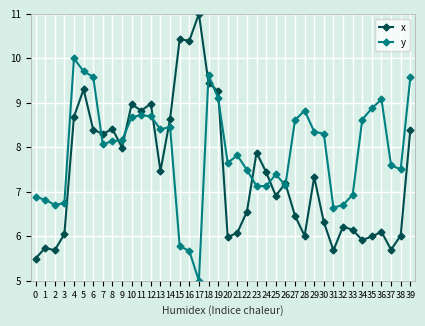

What is the spread (max minus min) of values at 36?

3.0